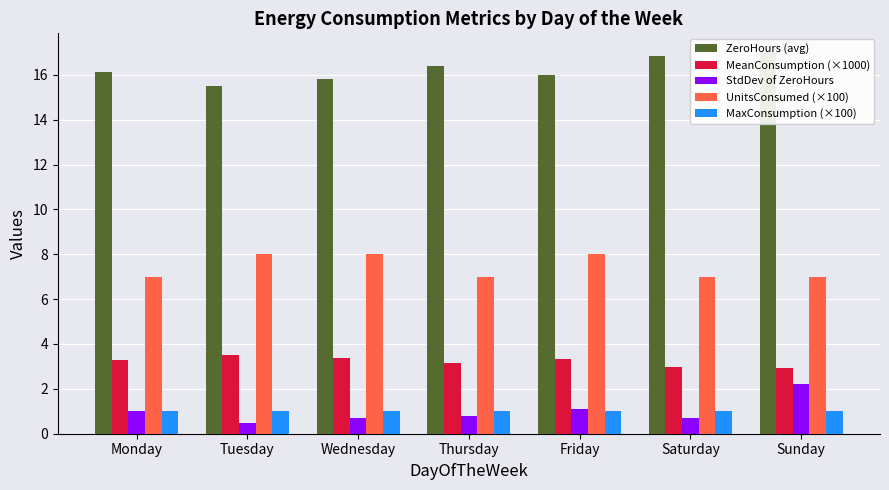

Where is UnitsConsumed (×100) nearest to the value 7?

Monday